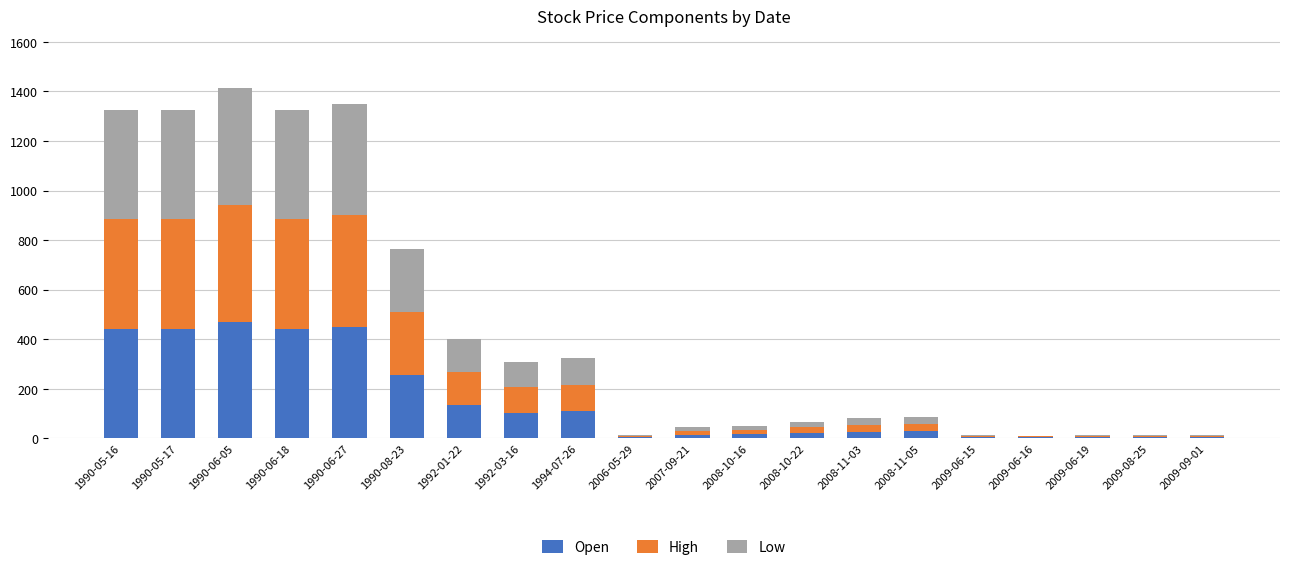

What is the maximum value for Open?

470.6